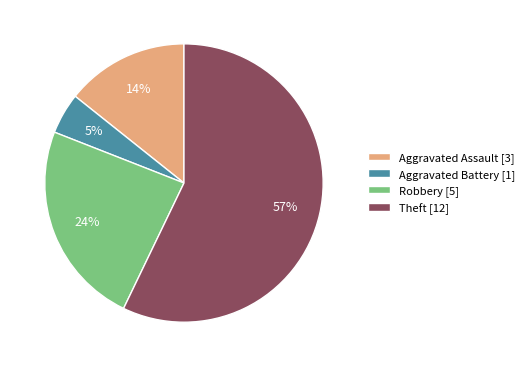

Approximately how many times larger is the value at Robbery compared to Theft?

0.4